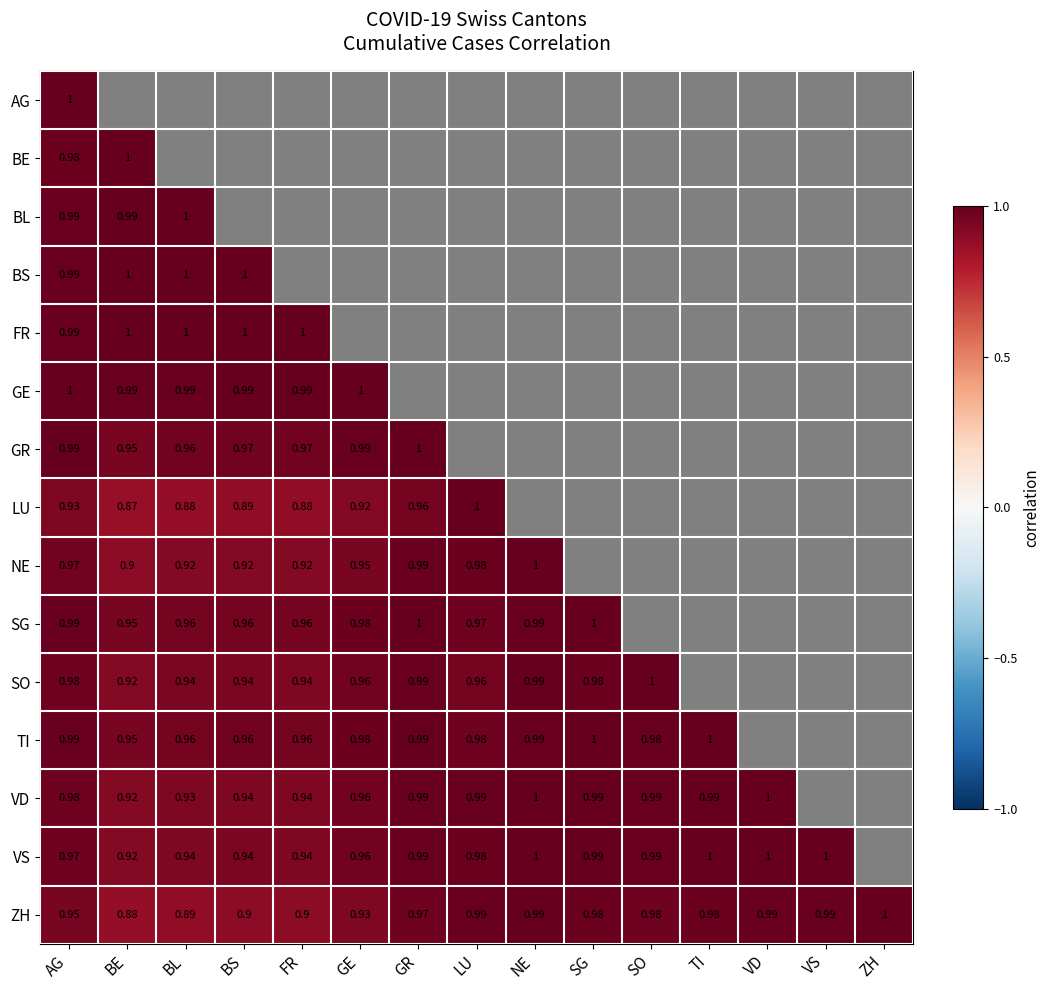

True or false: VS has a value of 0.5 at NE.

False